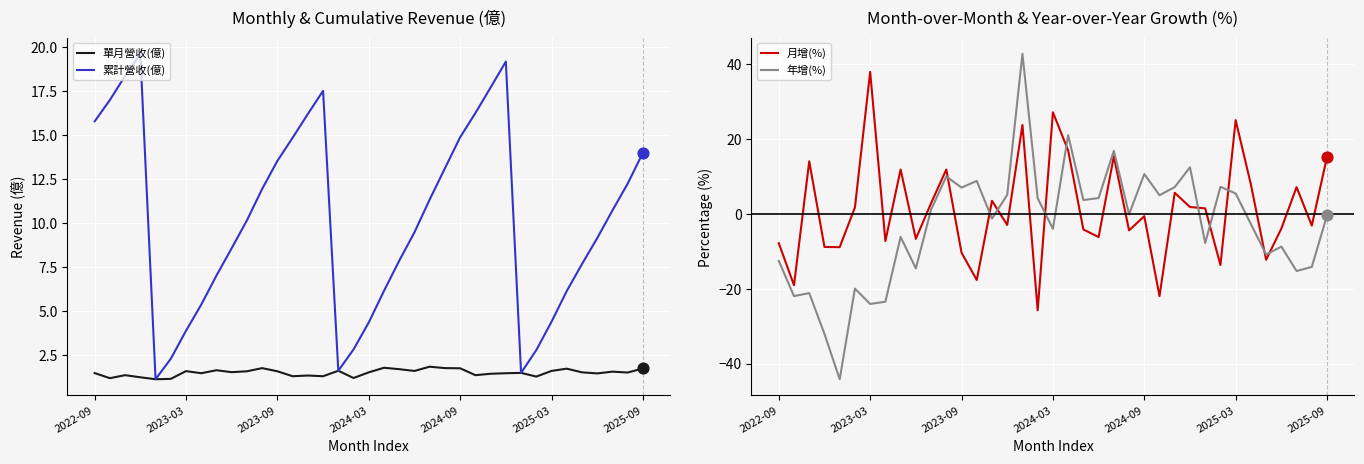

Which series reaches the maximum Y coordinate?

年增(%)